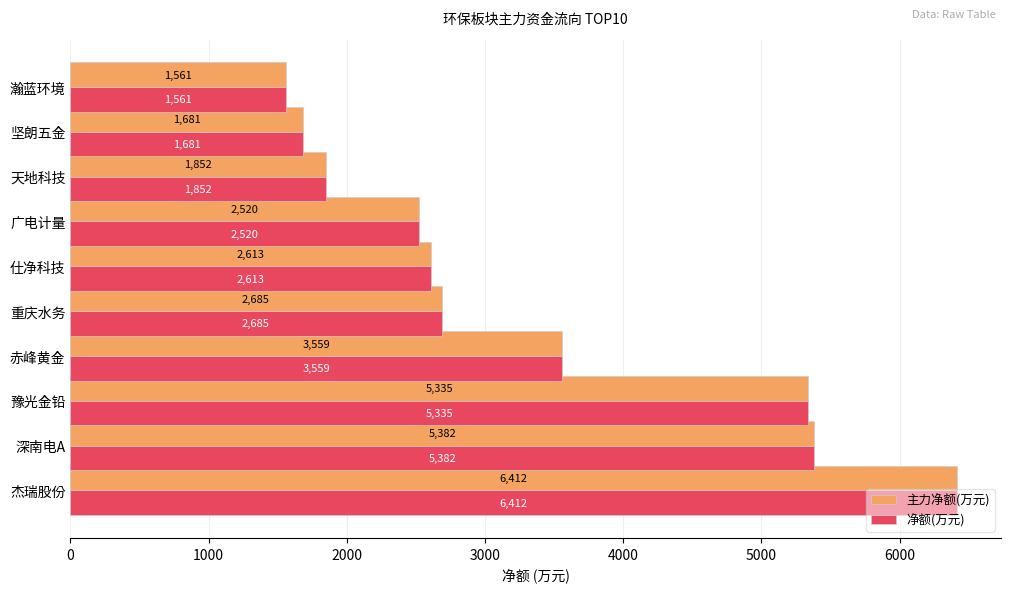

What is the highest value of the 主力净额(万元) series?

6411.8